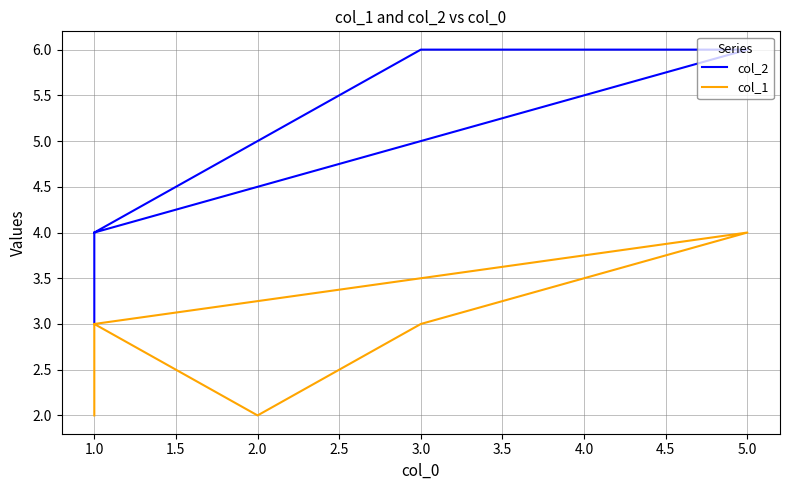

Is it true that col_1 equals 0 at 1.0?

False